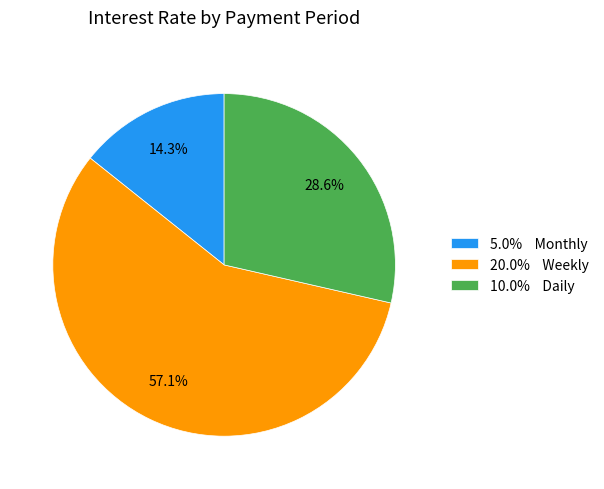

How many segments does this pie chart have?

3